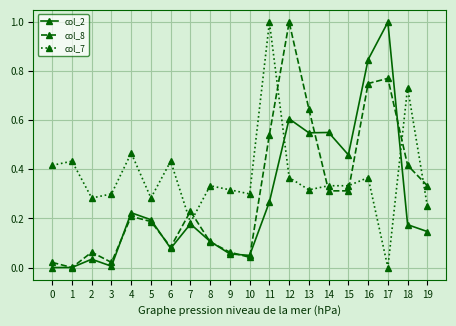

How many values in the col_8 series exceed 0?

19